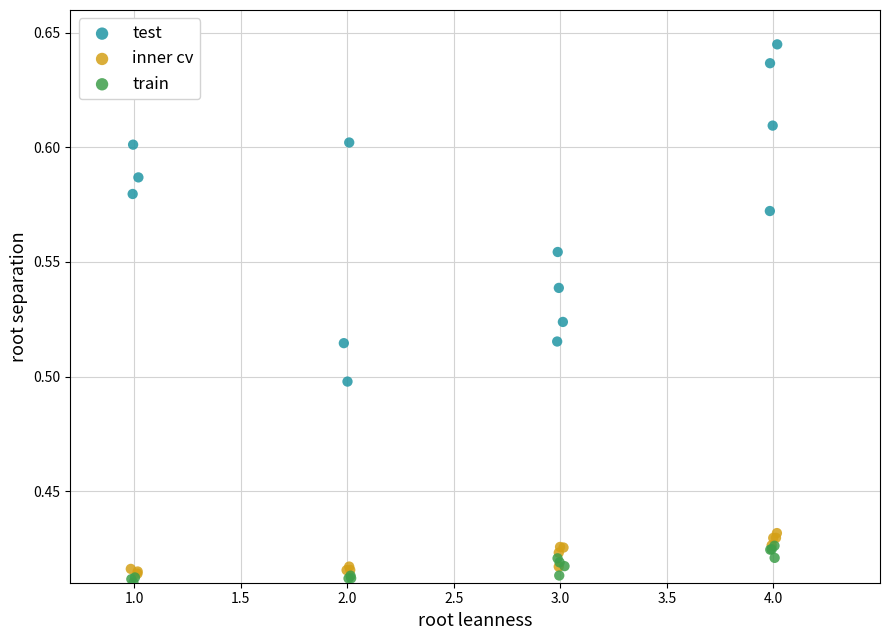

What are all the series names shown in the legend?

test, inner cv, train